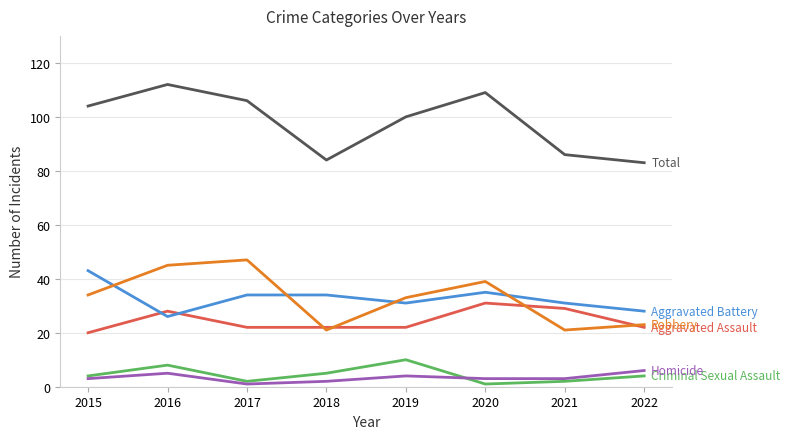

What is the difference between the highest and lowest values at 2022?

79